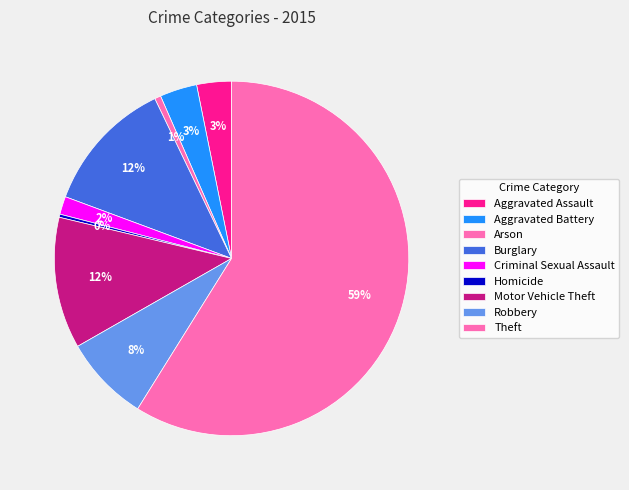

How many slices are in this pie chart?

9